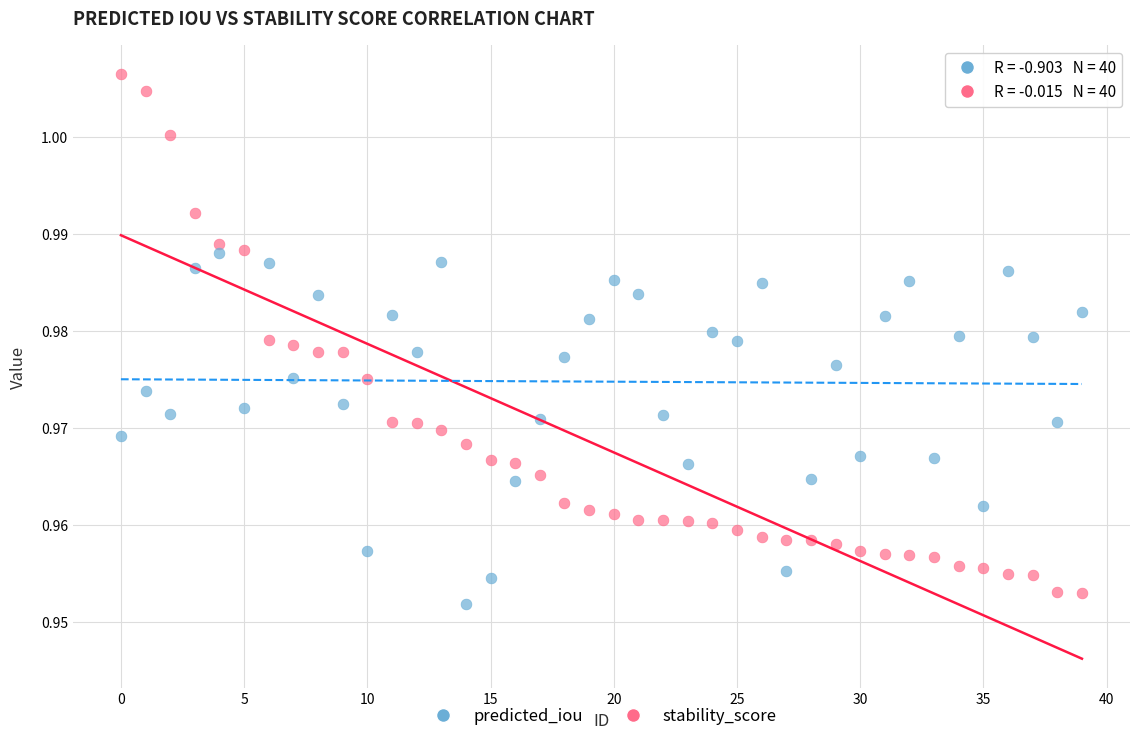

Which series has the widest spread of Y values?

predicted_iou